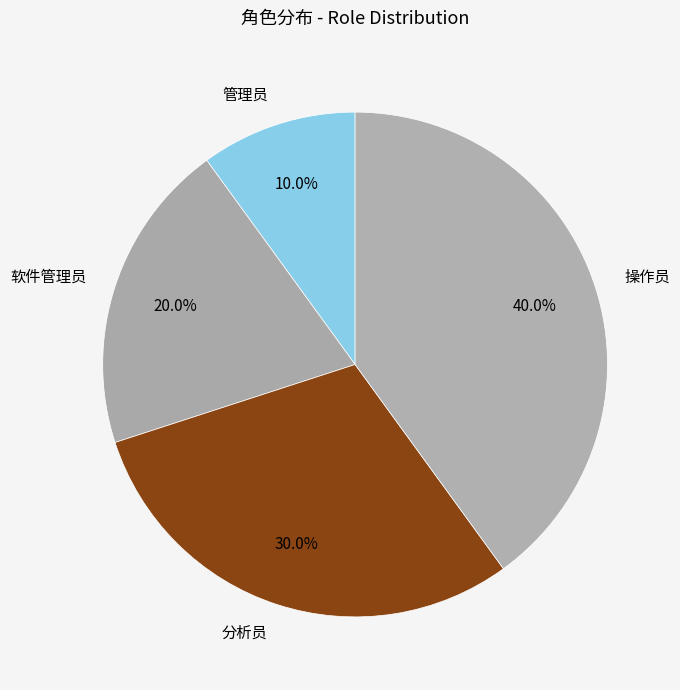

Is the sum of 分析员 and 管理员 greater than half?

No